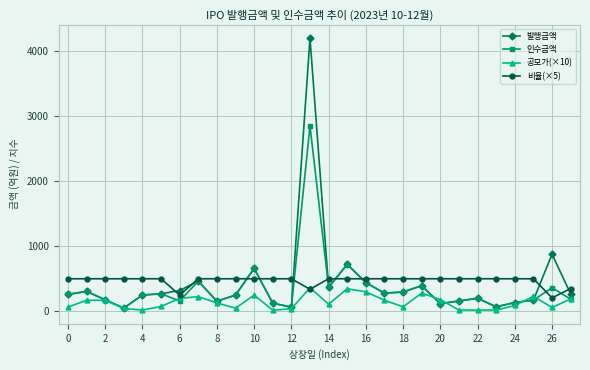

True or false: 공모가(×10) has more than 1 interior local peaks.

True